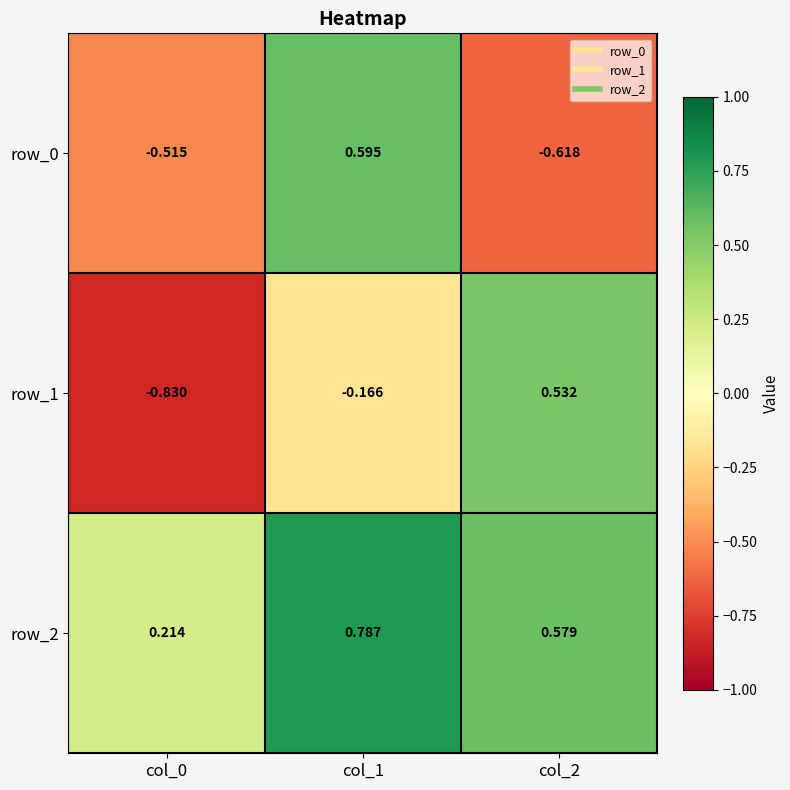

Is the value of row_1 at col_0 greater than the value of row_2 at col_2?

No